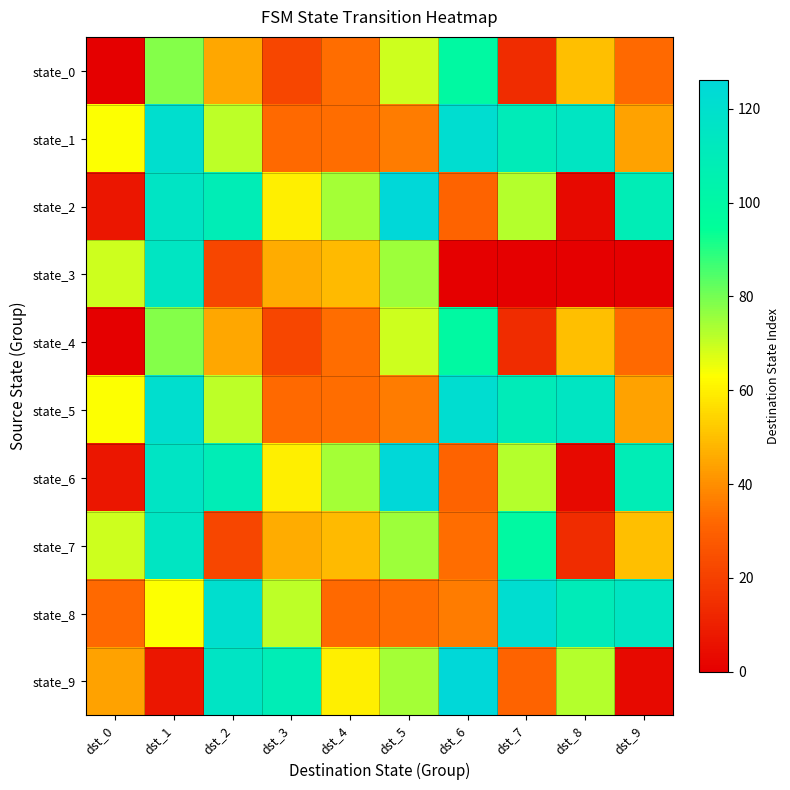

What is the greatest value displayed?

126